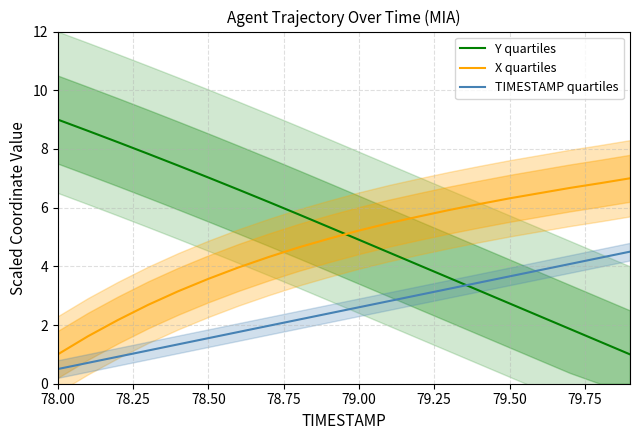

Which series has the largest total across all categories?

Y quartiles